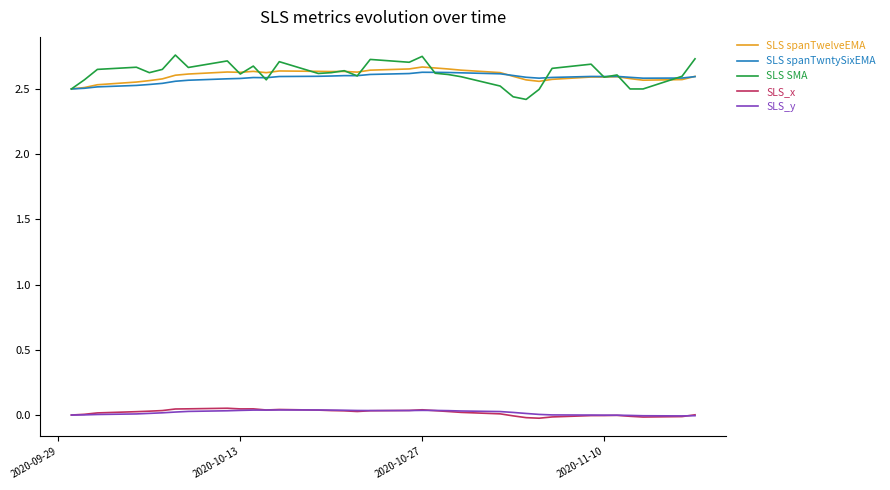

True or false: SLS spanTwntySixEMA and SLS_y intersect in this chart.

False